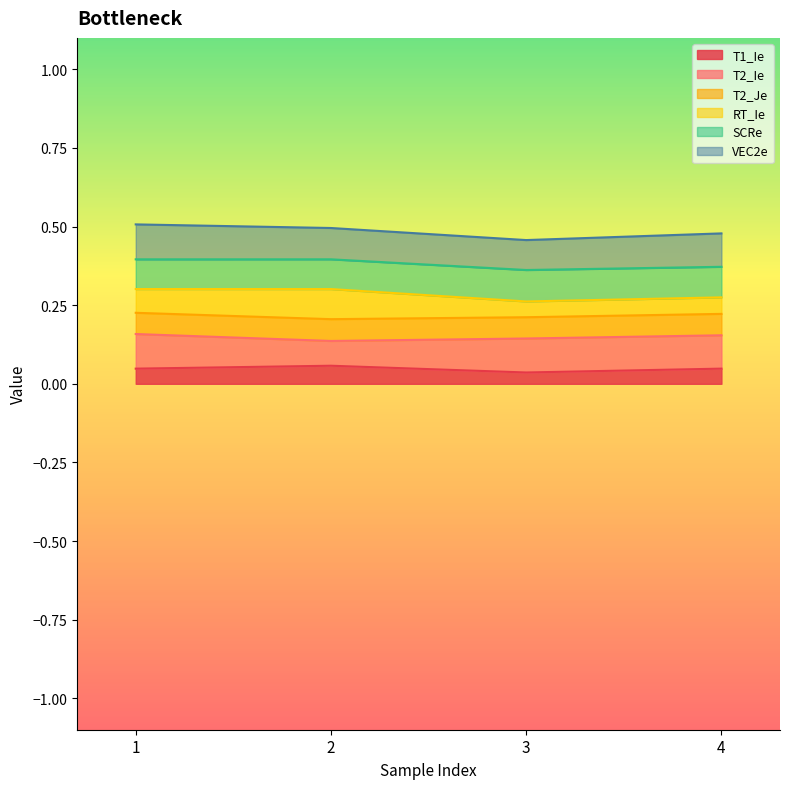

Which series has the largest total across all categories?

VEC2e